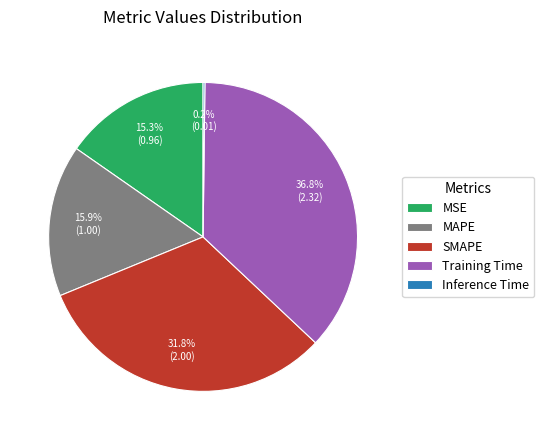

How much of the chart is everything except MSE?

84.7%